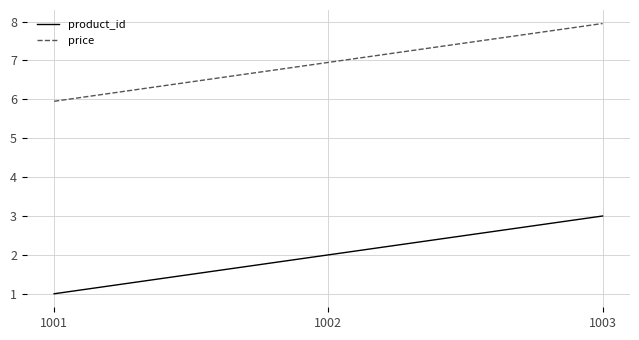

Rank the categories by price value from lowest to highest.

1001, 1002, 1003